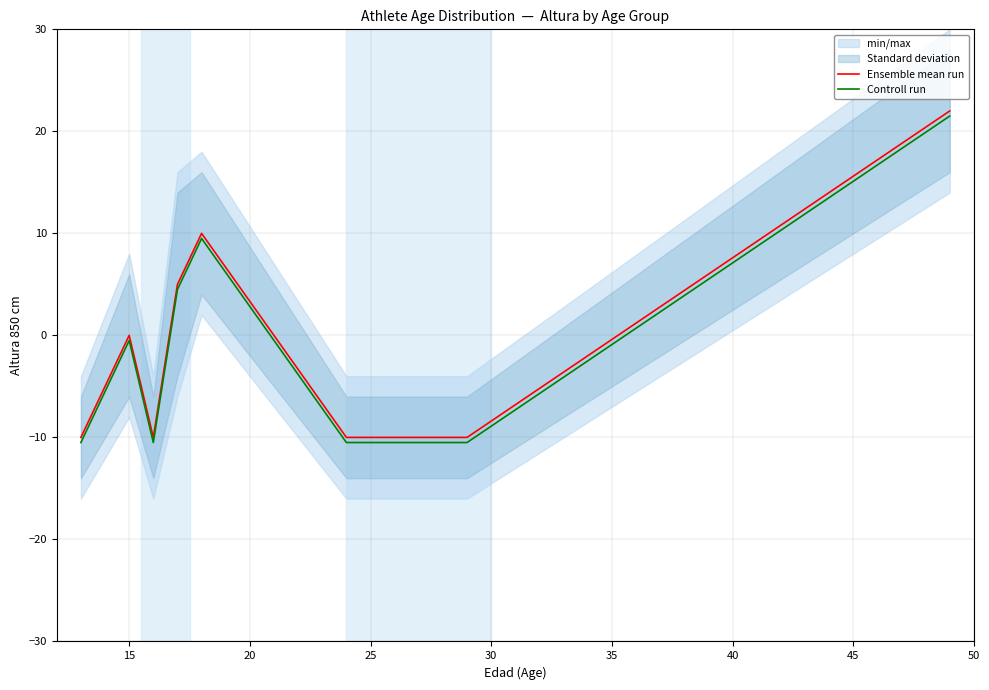

Reading left to right, list all the values displayed in this chart.

Ensemble mean run: -10.0	0.0	-10.0	5.0	10.0	-10.0	-10.0	22.0
Controll run: -10.5	-0.5	-10.5	4.5	9.5	-10.5	-10.5	21.5